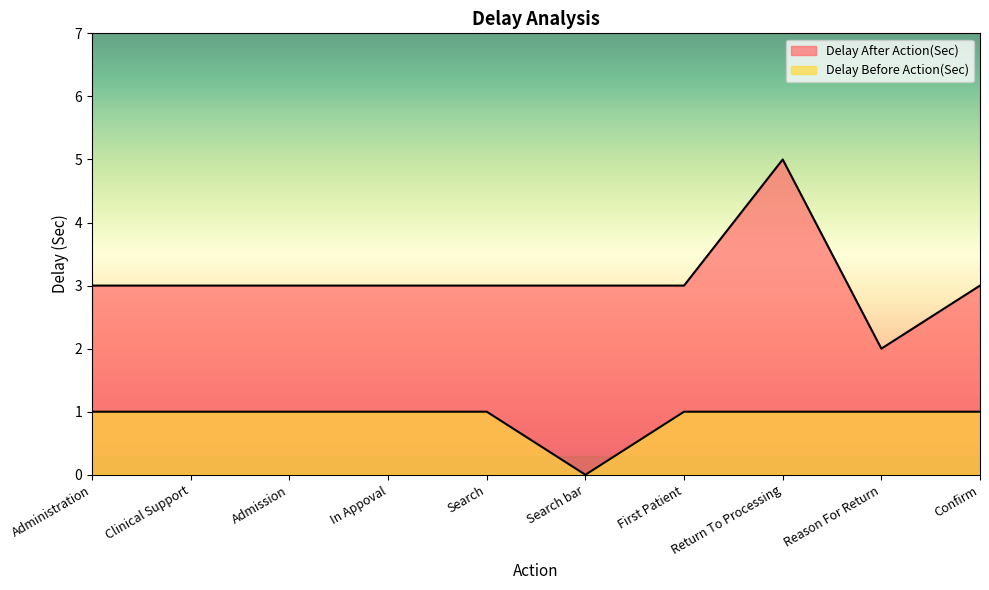

Reading left to right, extract all data points from this chart.

Delay After Action(Sec): Administration=3	Clinical Support=3	Admission=3	In Appoval=3	Search=3	Search bar=3	First Patient=3	Return To Processing=5	Reason For Return=2	Confirm=3
Delay Before Action(Sec): Administration=1	Clinical Support=1	Admission=1	In Appoval=1	Search=1	Search bar=0	First Patient=1	Return To Processing=1	Reason For Return=1	Confirm=1